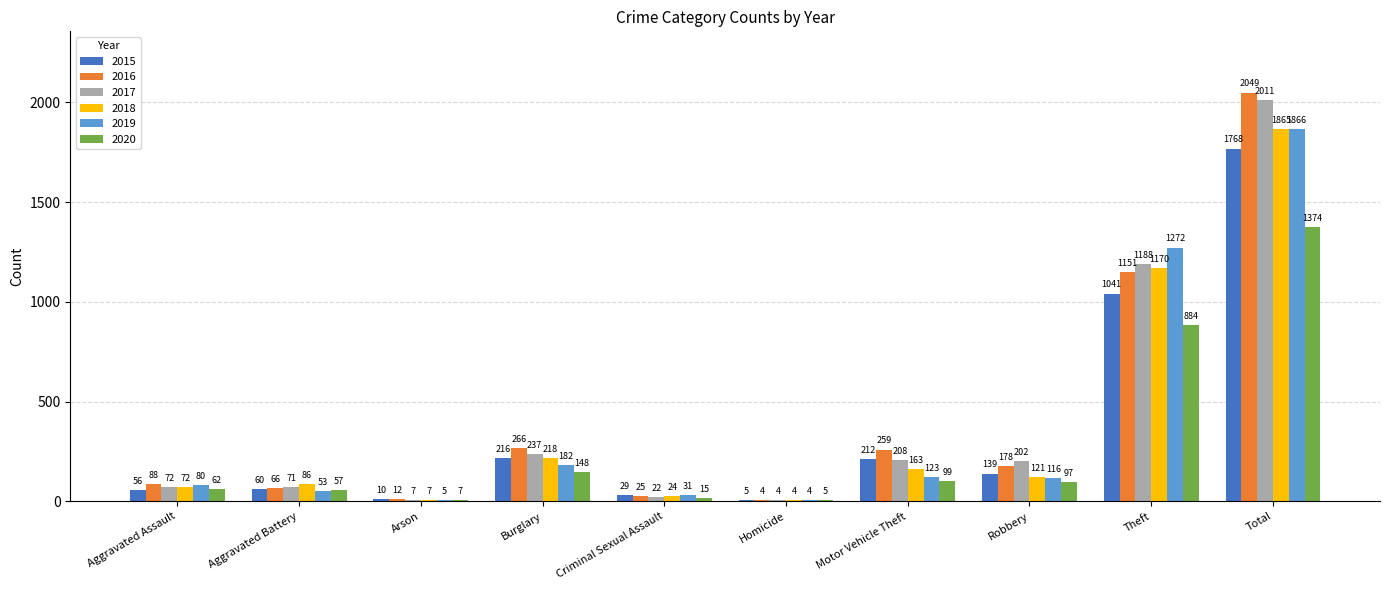

What is the spread (max minus min) of values at Theft?

388